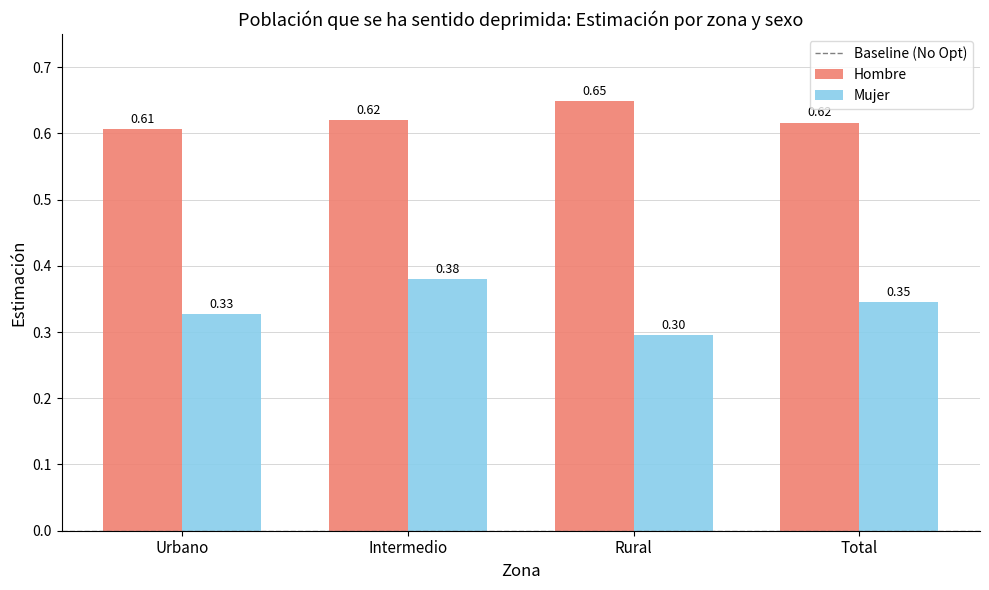

What is the sum of all Hombre values?

2.5